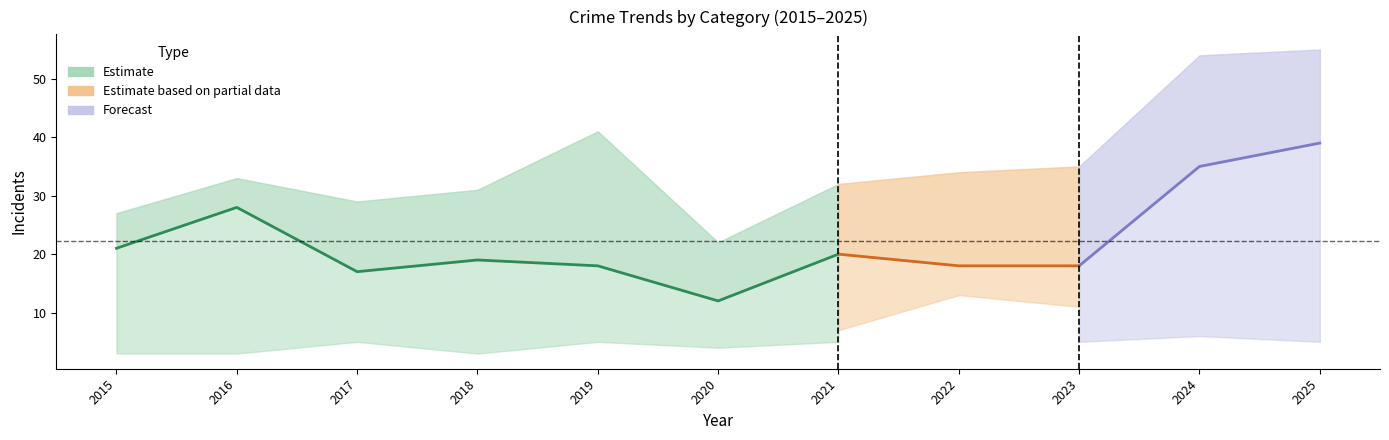

The value of Total at 2022 is 55. True or false?

False